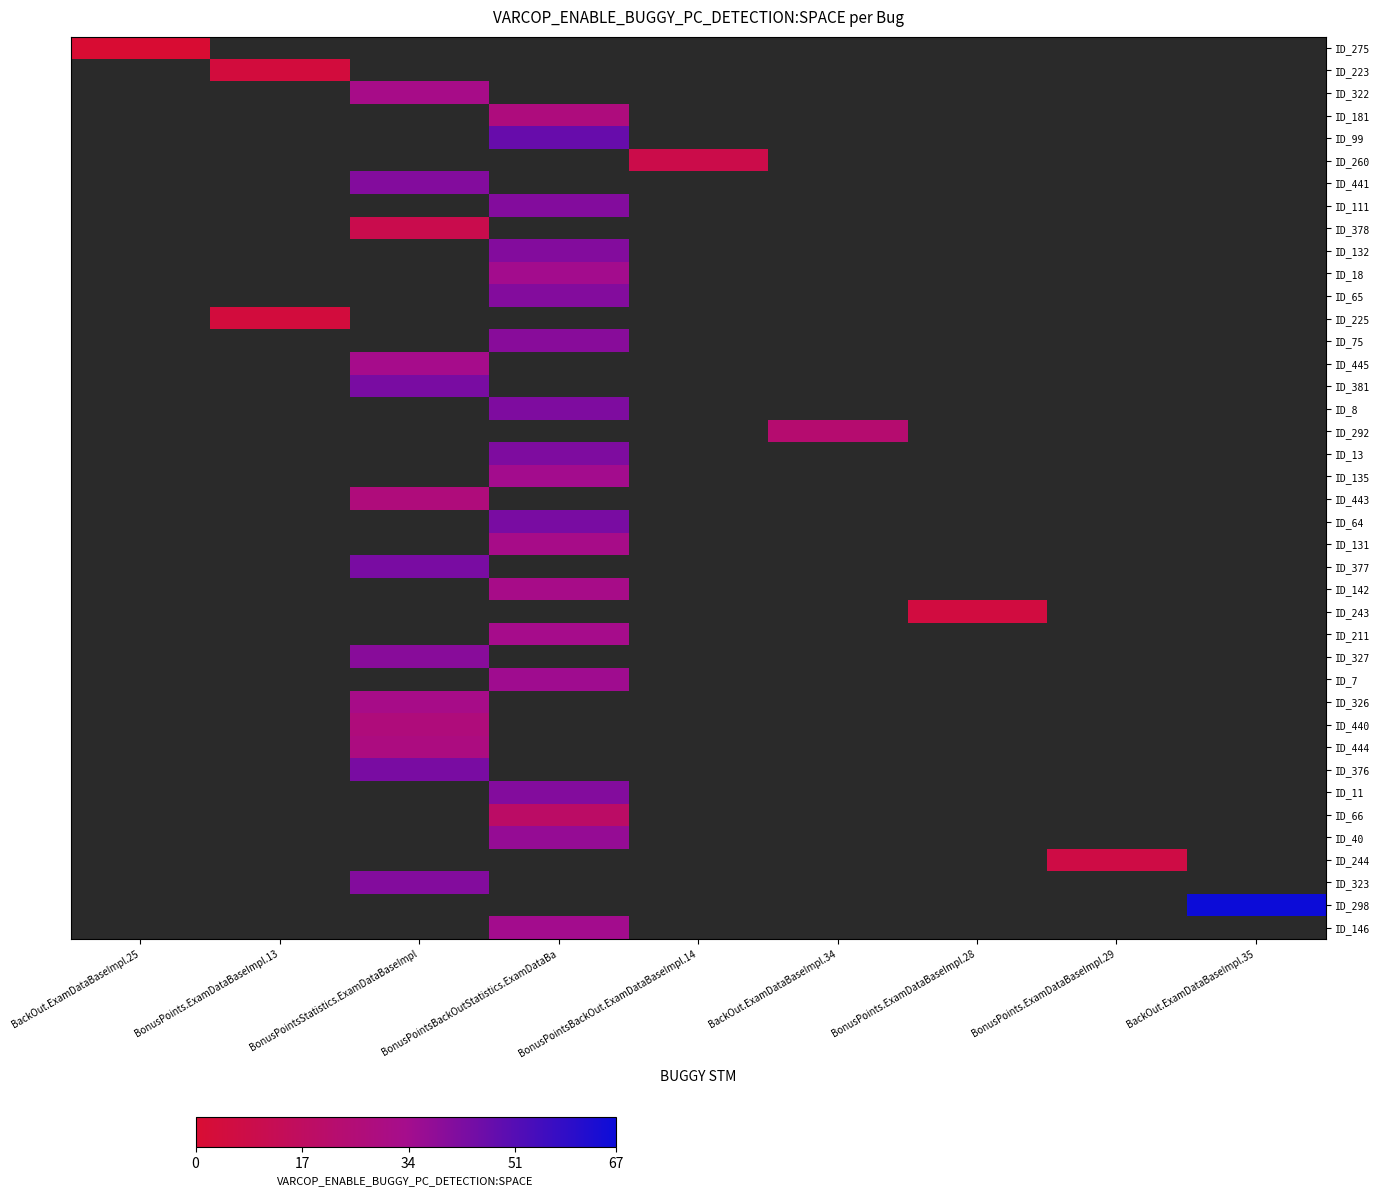

How many positive values does the ID_18 series have?

1